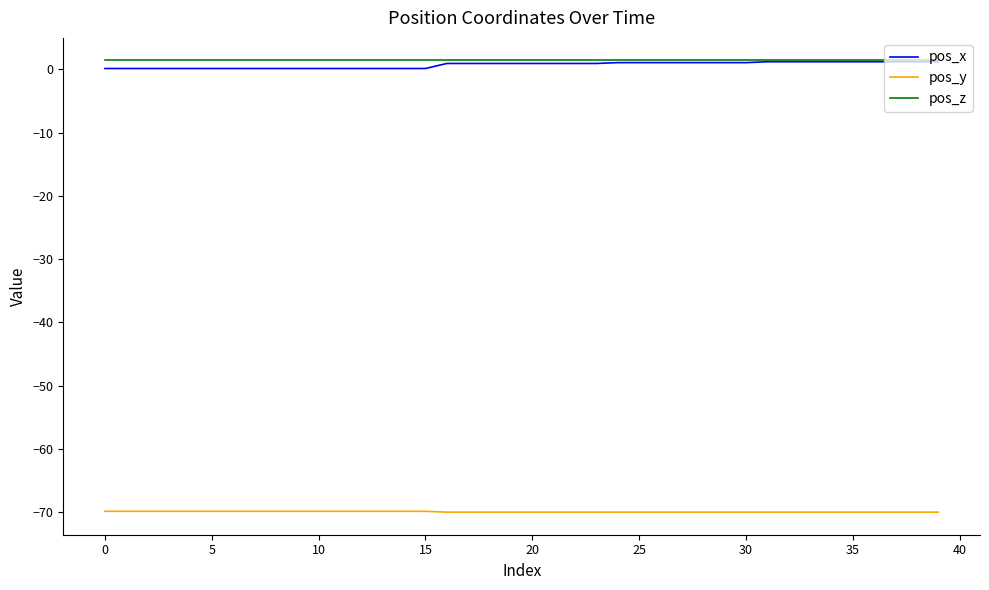

What are all the series names shown in the legend?

pos_x, pos_y, pos_z